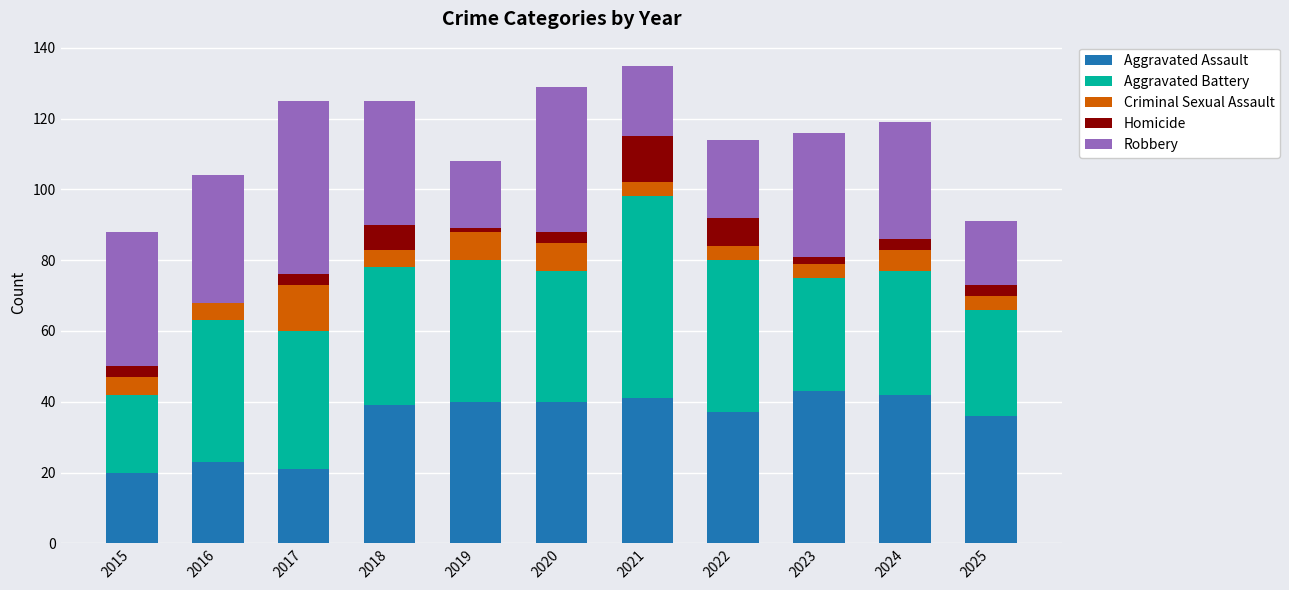

What is the total value across all series at 2021?

135